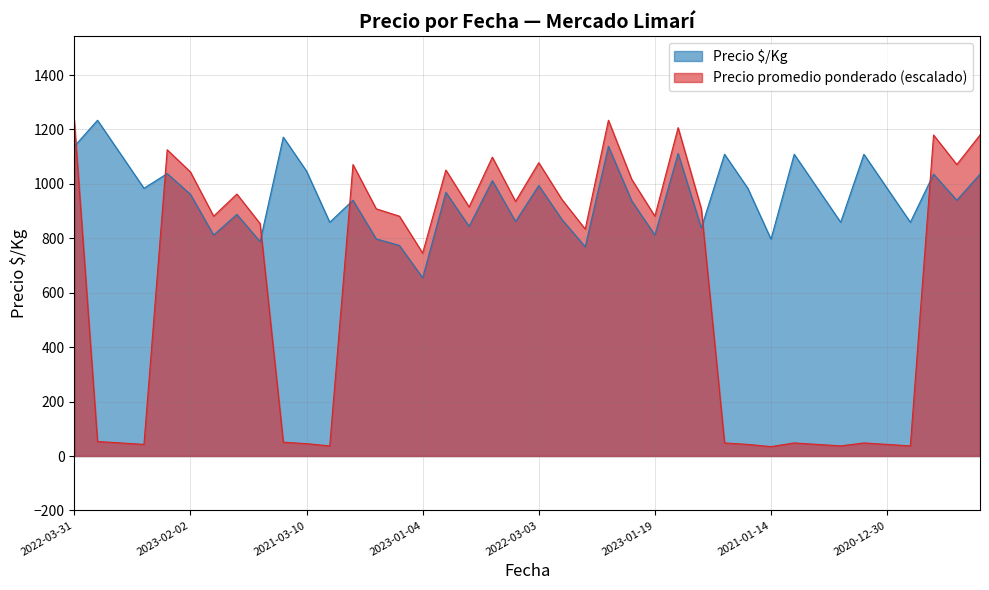

What is the sum of all Precio promedio ponderado values?

25902.5